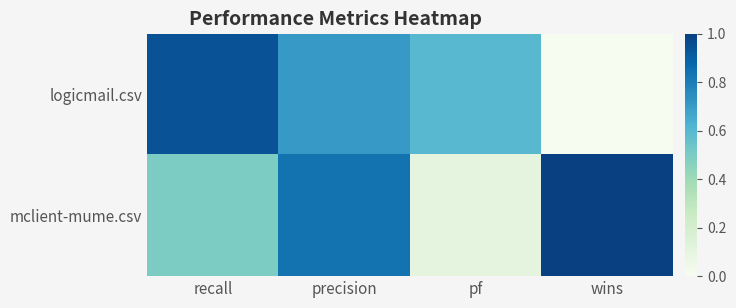

Which series has the largest range (max minus min)?

logicmail.csv